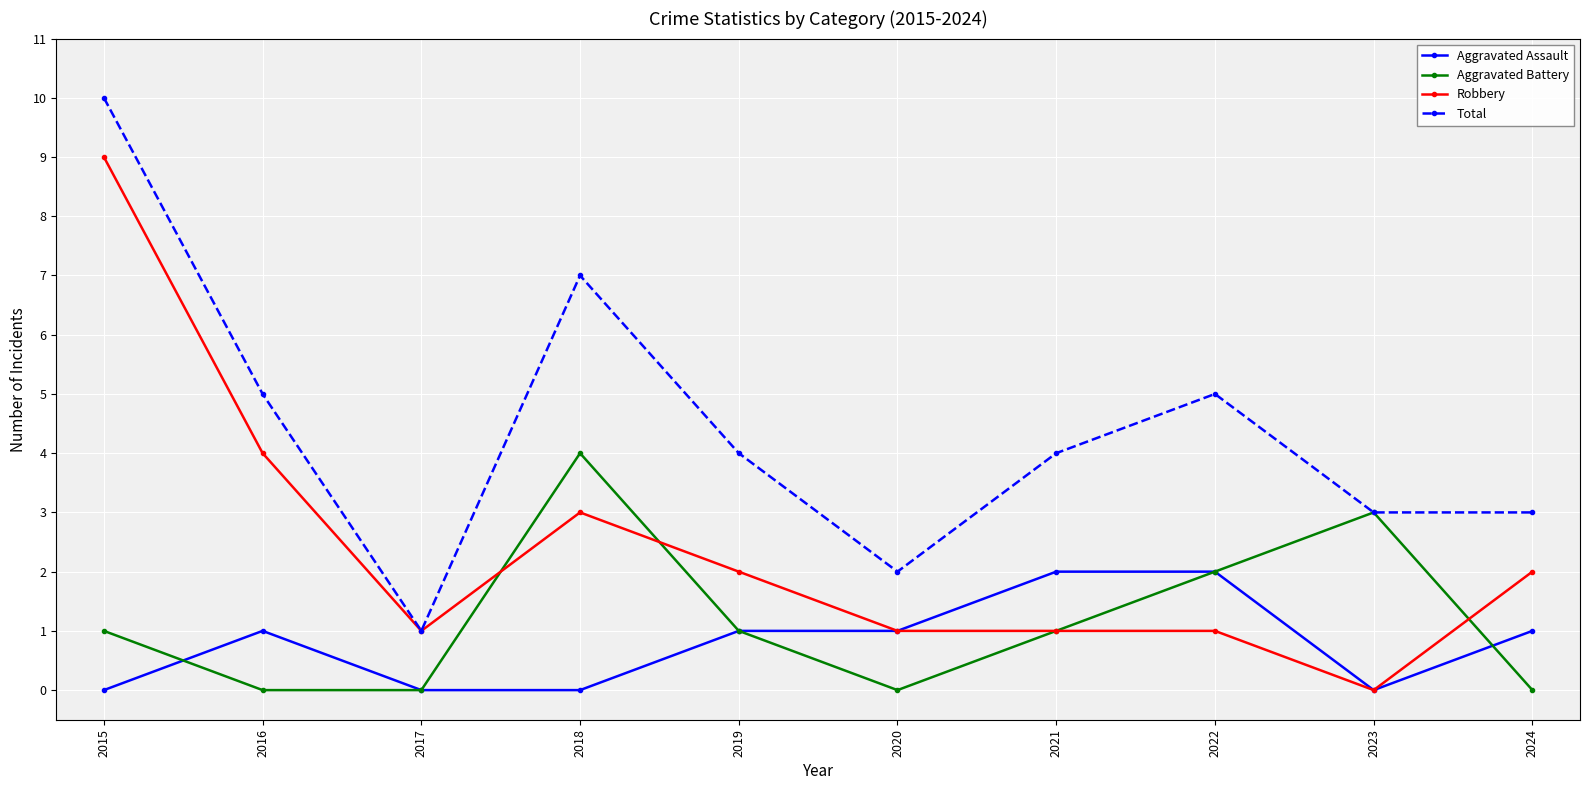

True or false: Aggravated Assault has a value of 4 at 2022.

False